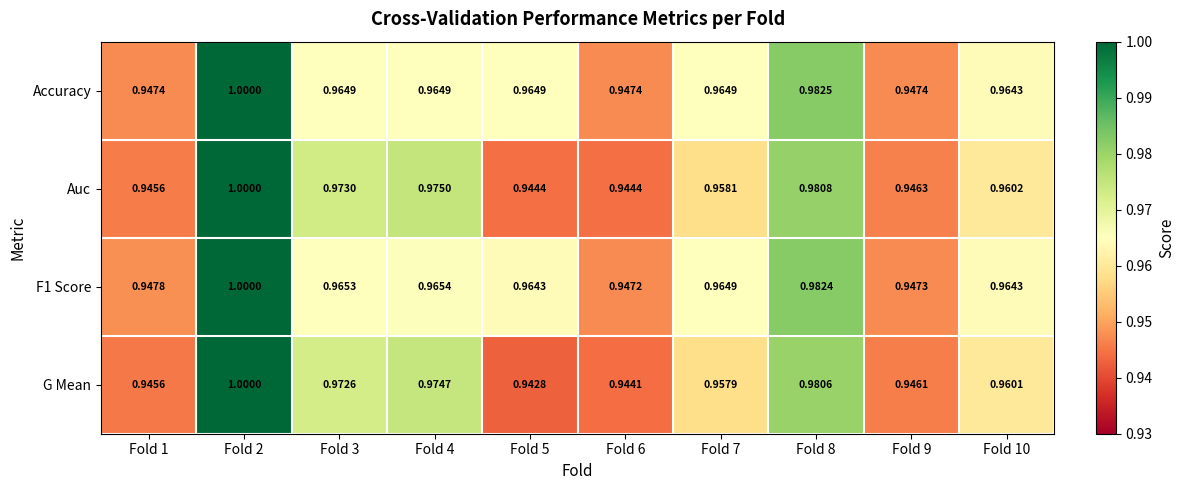

Between Fold 6 and Fold 9, which series saw the biggest shift?

G Mean